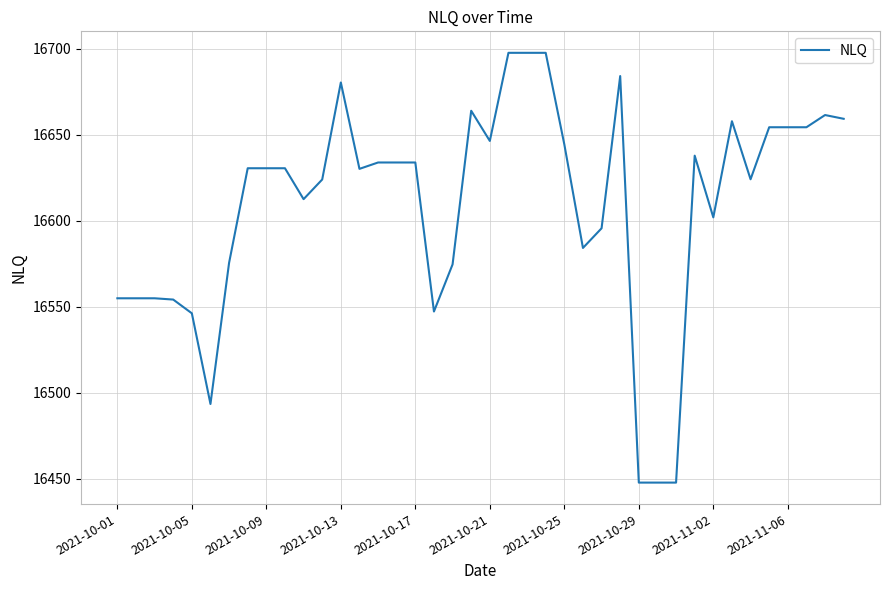

What is the maximum value shown in the chart?

16697.5